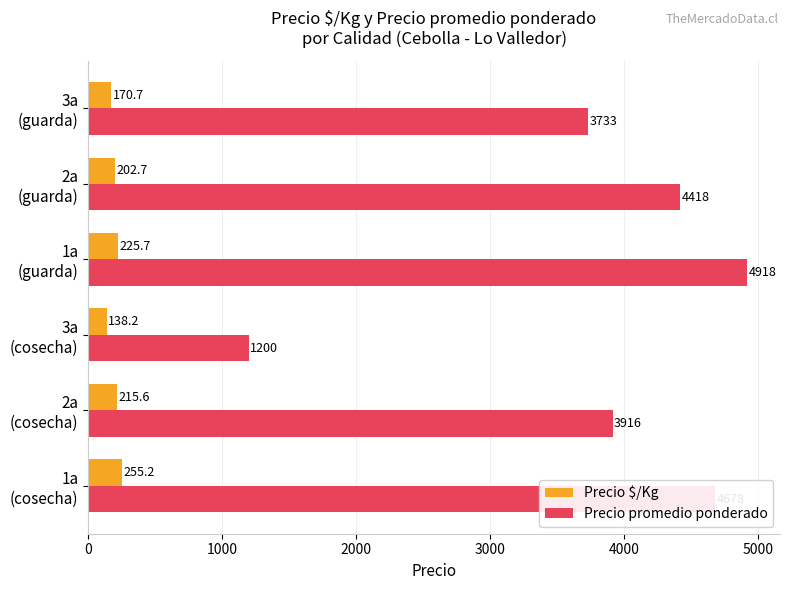

At which category is the sum across all series the highest?

1a
(guarda)